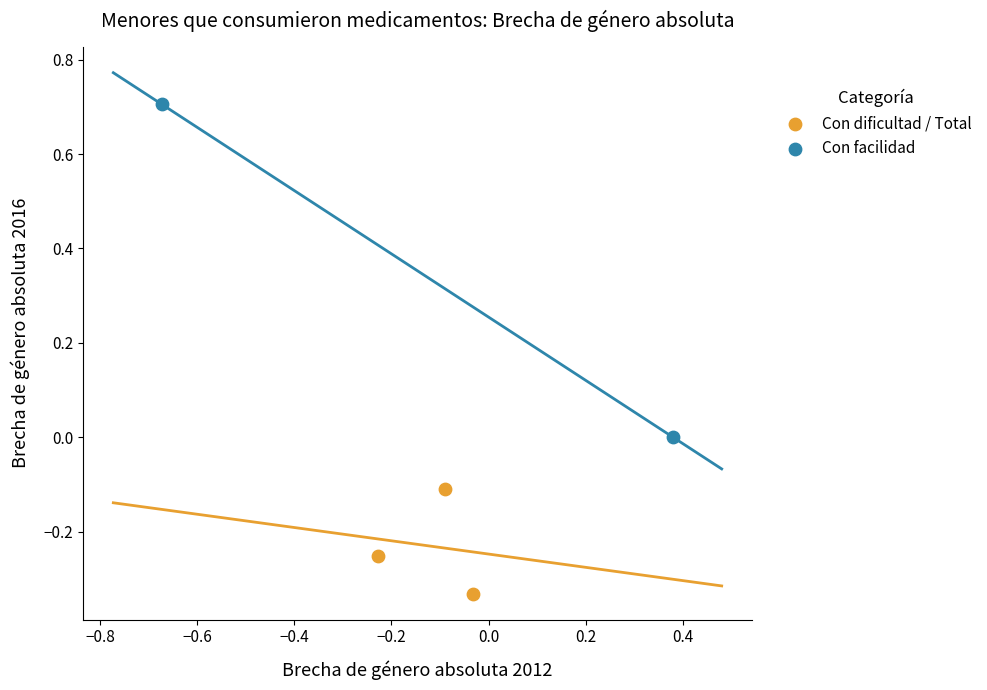

Which series contains the highest Y value?

Con facilidad